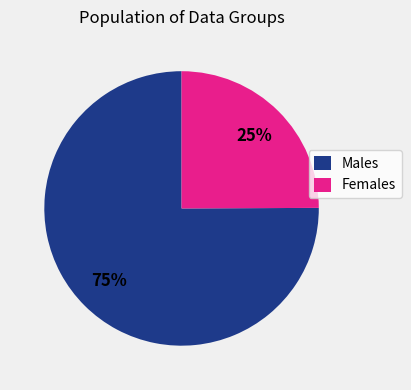

Rank the categories by value from lowest to highest.

Females, Males